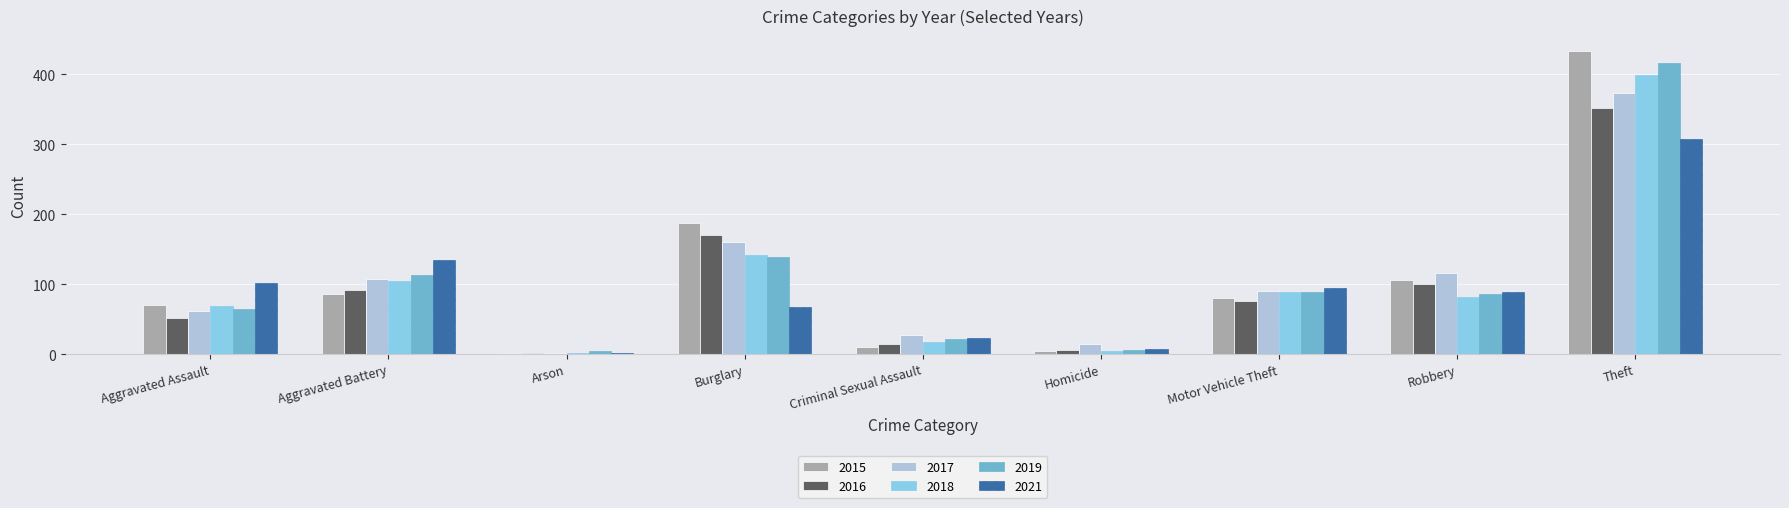

Which series changed the most between Aggravated Assault and Arson?

2021